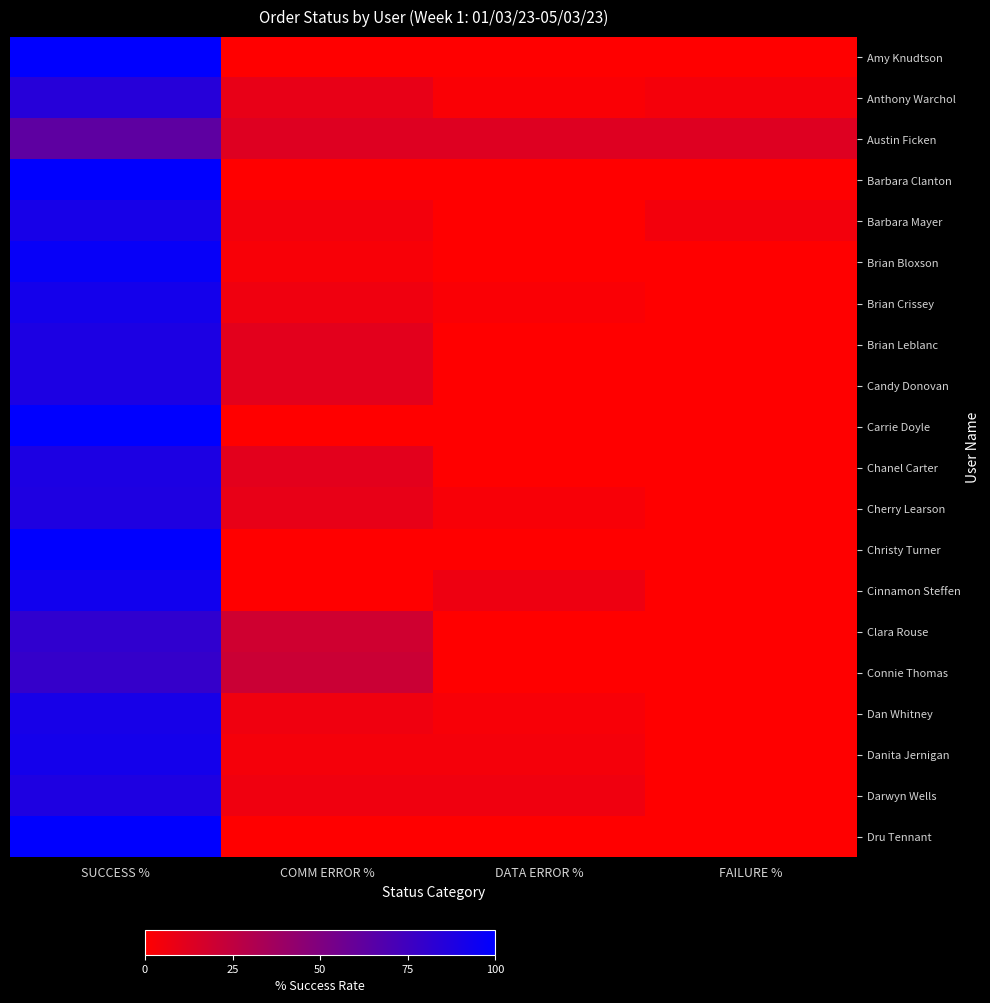

Reading left to right, extract all data points from this chart.

Amy Knudtson: SUCCESS %=100	COMM ERROR %=0	DATA ERROR %=0	FAILURE %=0
Anthony Warchol: SUCCESS %=85	COMM ERROR %=9	DATA ERROR %=2	FAILURE %=4
Austin Ficken: SUCCESS %=63	COMM ERROR %=13	DATA ERROR %=13	FAILURE %=13
Barbara Clanton: SUCCESS %=100	COMM ERROR %=0	DATA ERROR %=0	FAILURE %=0
Barbara Mayer: SUCCESS %=91	COMM ERROR %=5	DATA ERROR %=0	FAILURE %=5
Brian Bloxson: SUCCESS %=97	COMM ERROR %=3	DATA ERROR %=0	FAILURE %=0
Brian Crissey: SUCCESS %=92	COMM ERROR %=6	DATA ERROR %=2	FAILURE %=0
Brian Leblanc: SUCCESS %=89	COMM ERROR %=11	DATA ERROR %=0	FAILURE %=0
Candy Donovan: SUCCESS %=89	COMM ERROR %=11	DATA ERROR %=0	FAILURE %=0
Carrie Doyle: SUCCESS %=100	COMM ERROR %=0	DATA ERROR %=0	FAILURE %=0
Chanel Carter: SUCCESS %=89	COMM ERROR %=11	DATA ERROR %=0	FAILURE %=0
Cherry Learson: SUCCESS %=88	COMM ERROR %=9	DATA ERROR %=3	FAILURE %=0
Christy Turner: SUCCESS %=100	COMM ERROR %=0	DATA ERROR %=0	FAILURE %=0
Cinnamon Steffen: SUCCESS %=93	COMM ERROR %=0	DATA ERROR %=7	FAILURE %=0
Clara Rouse: SUCCESS %=81	COMM ERROR %=19	DATA ERROR %=0	FAILURE %=0
Connie Thomas: SUCCESS %=79	COMM ERROR %=21	DATA ERROR %=0	FAILURE %=0
Dan Whitney: SUCCESS %=91	COMM ERROR %=6	DATA ERROR %=3	FAILURE %=0
Danita Jernigan: SUCCESS %=92	COMM ERROR %=4	DATA ERROR %=4	FAILURE %=0
Darwyn Wells: SUCCESS %=88	COMM ERROR %=6	DATA ERROR %=6	FAILURE %=0
Dru Tennant: SUCCESS %=100	COMM ERROR %=0	DATA ERROR %=0	FAILURE %=0